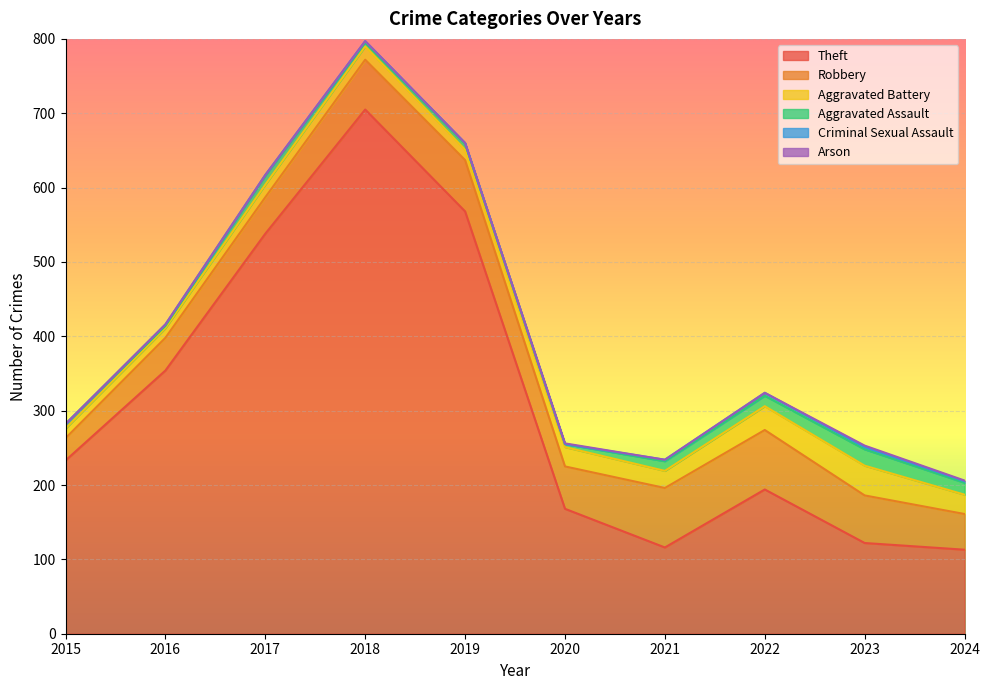

The Aggravated Assault series shows 7 at 2018. True or false?

False